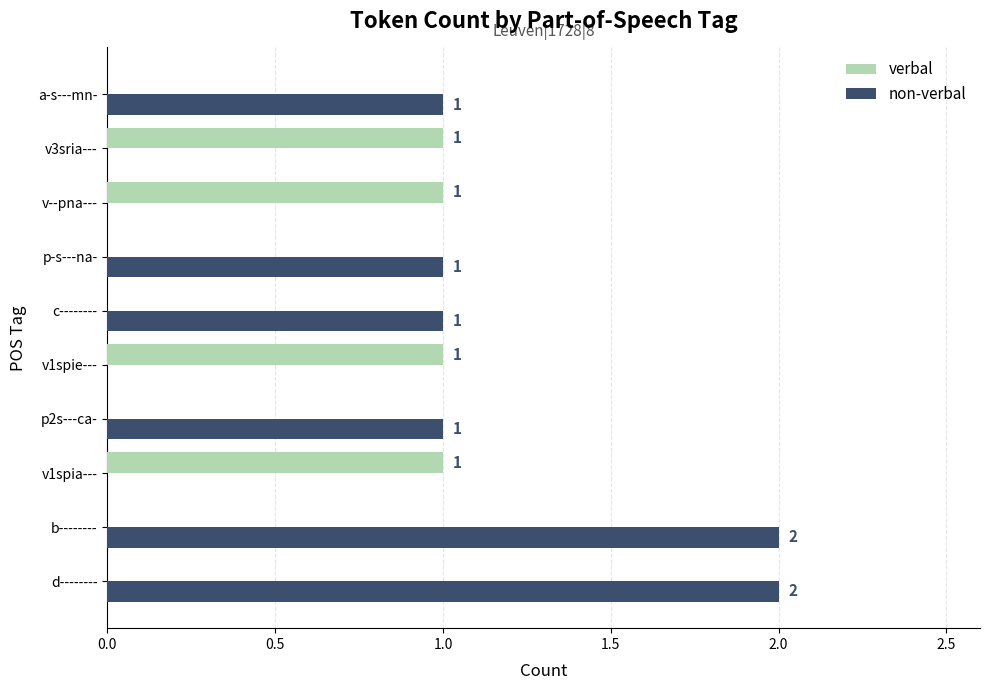

Between b-------- and v1spie---, which series saw the biggest shift?

non-verbal